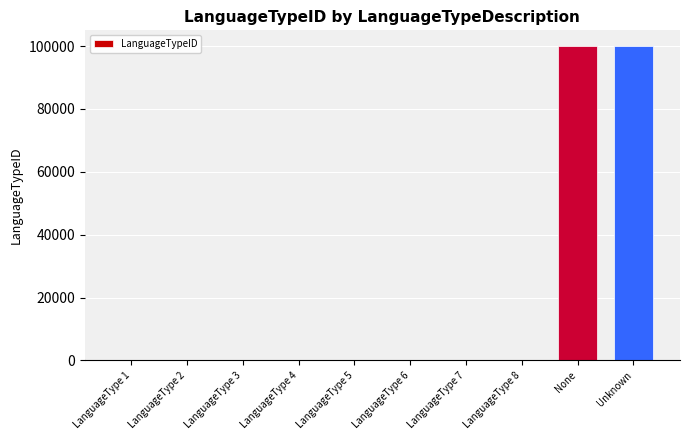

What is the change in value from LanguageType 1 to LanguageType 6?

+5